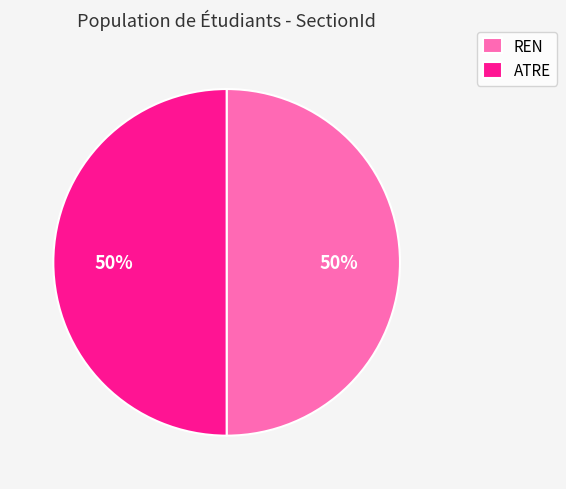

Approximately how many times larger is the value at ATRE compared to REN?

1.0